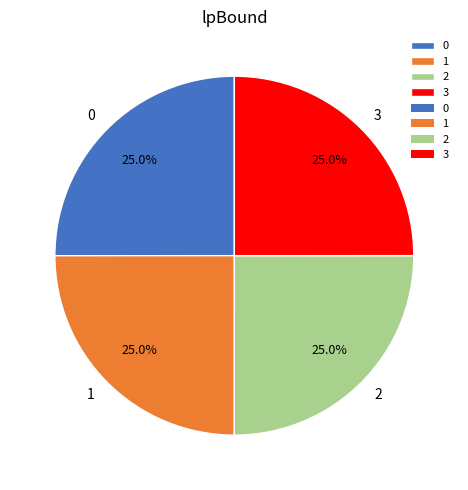

To the nearest percent, what portion does 1 represent?

25%